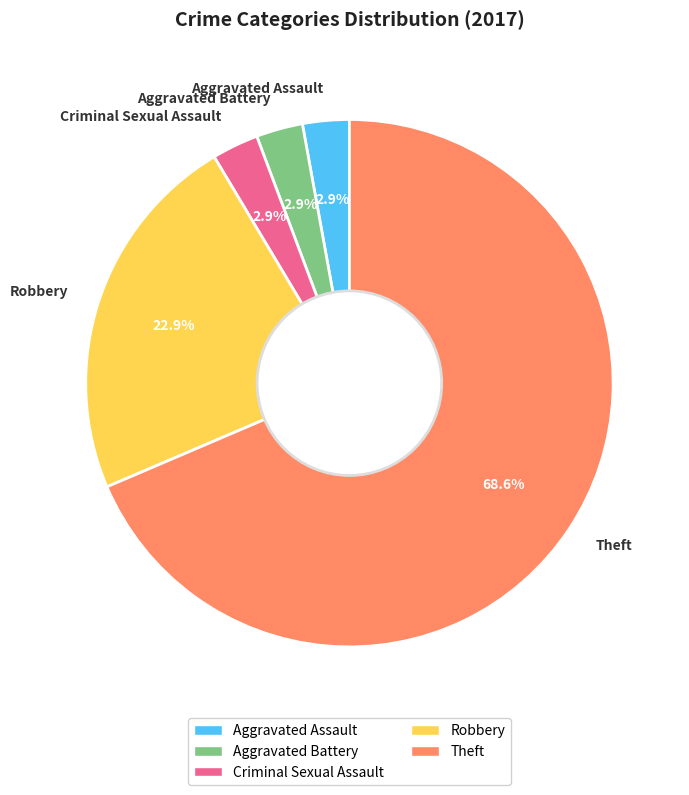

Which category accounts for the majority?

Theft